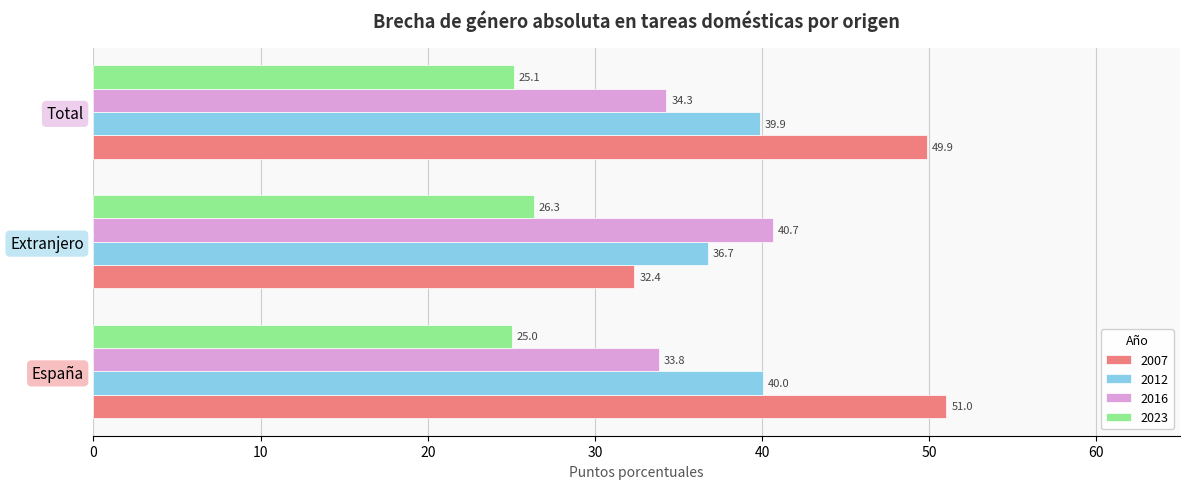

What are all the series names shown in the legend?

2007, 2012, 2016, 2023